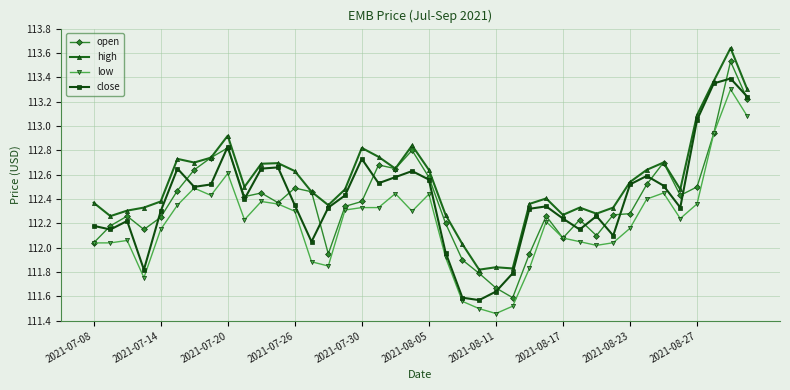

Which series has the largest total across all categories?

high